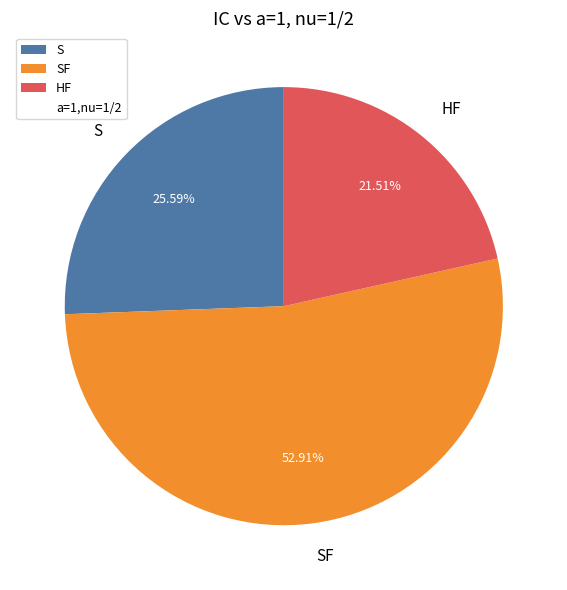

Is it true that SF is 46% of the pie?

False